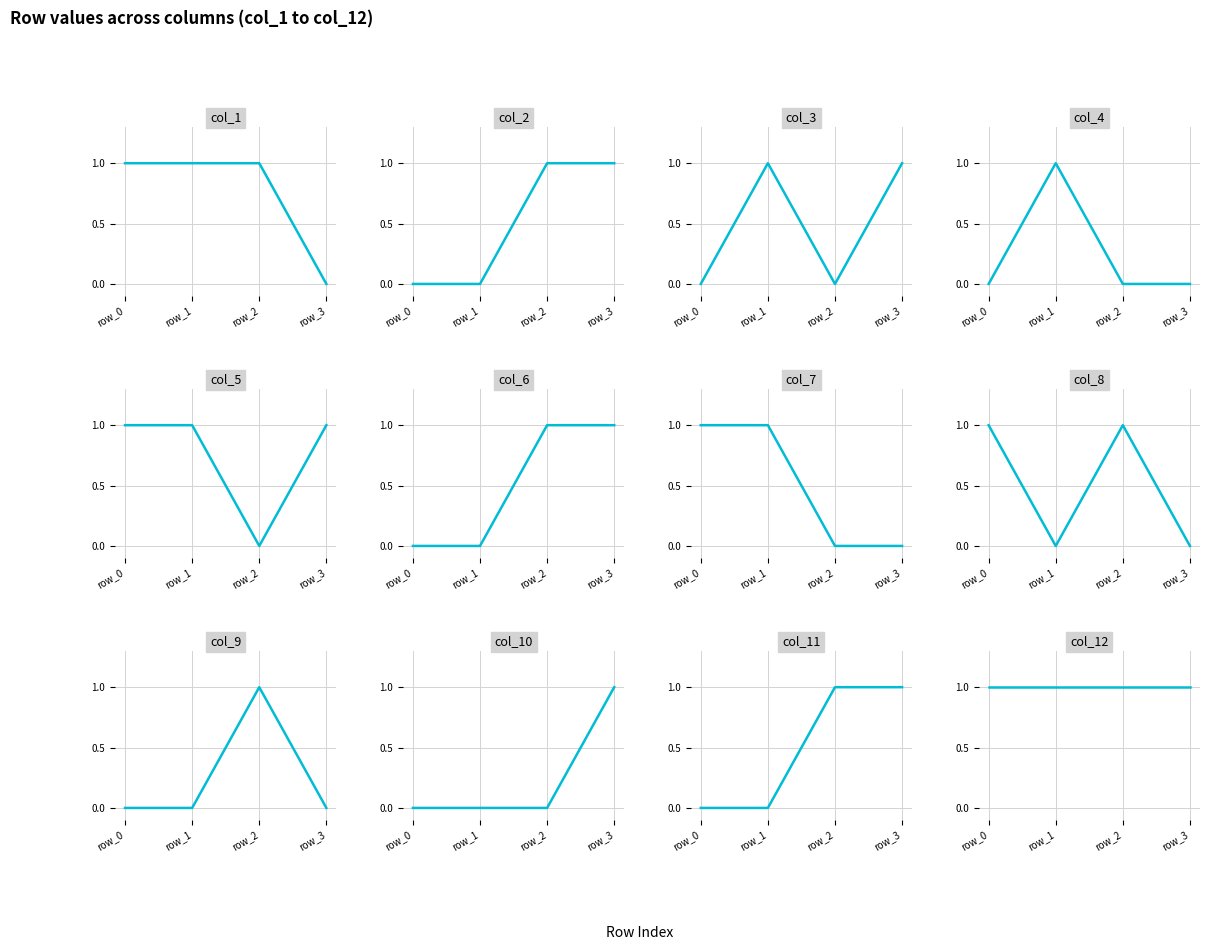

Does the chart display data point markers on the line(s)?

No